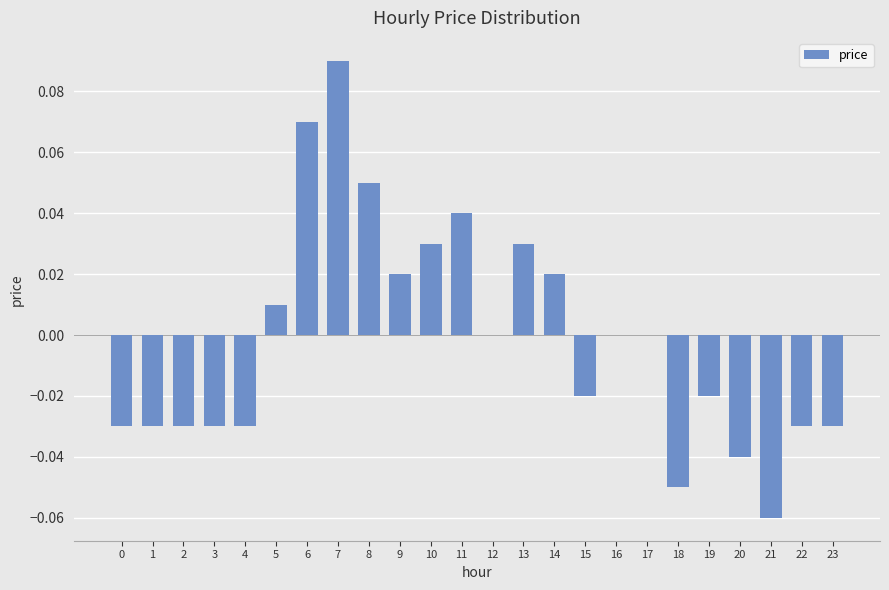

At which label does the data first exceed 0?

5